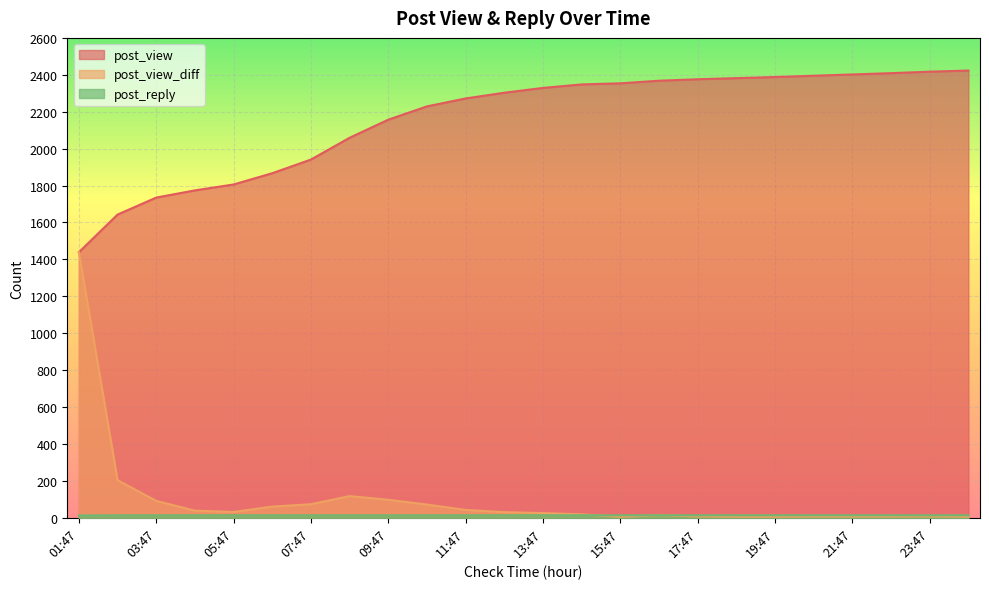

Does the chart display data point markers on the line(s)?

No